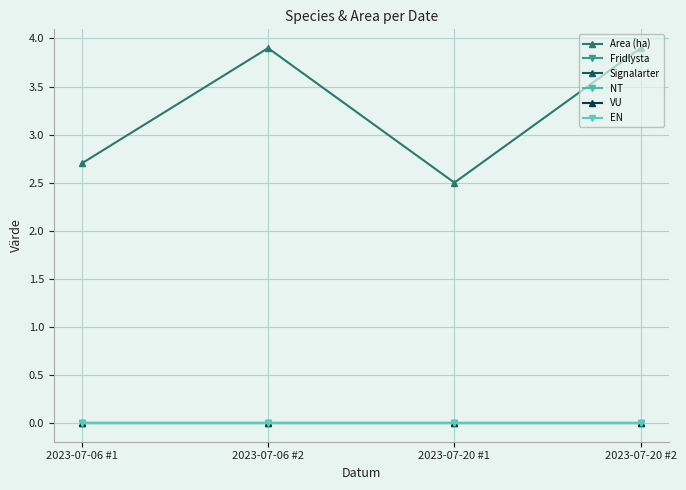

Between 2023-07-20 #1 and 2023-07-20 #2, which series saw the biggest shift?

Area (ha)